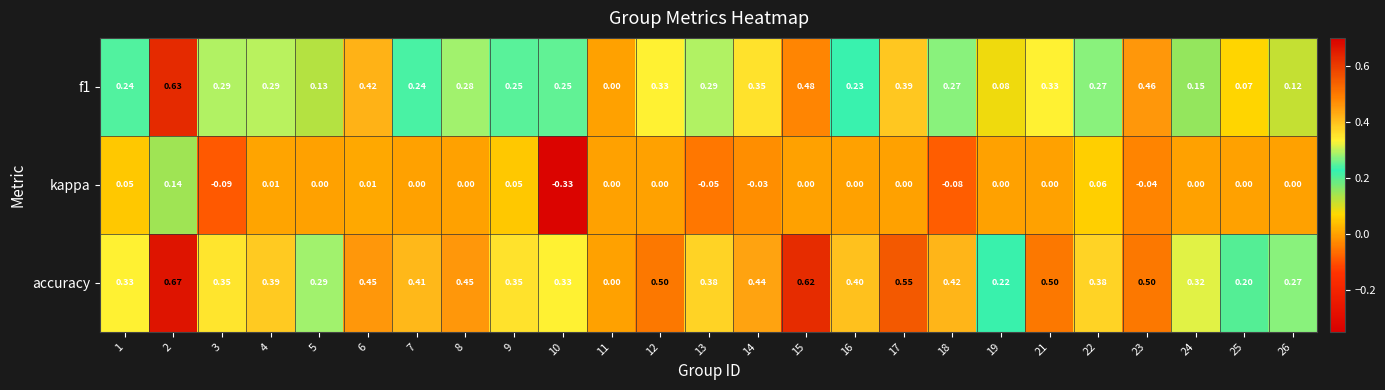

Is the value of accuracy at 25 greater than the value of f1 at 5?

Yes